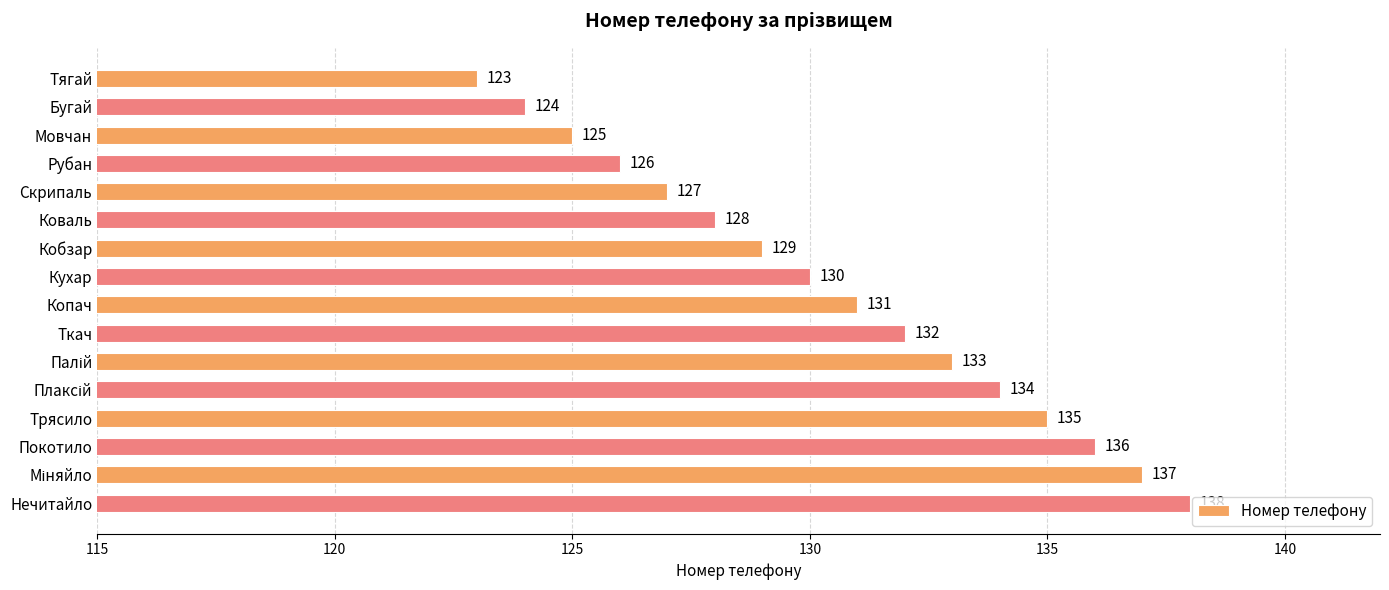

The chart shows a value of 53 at Ткач. True or false?

False